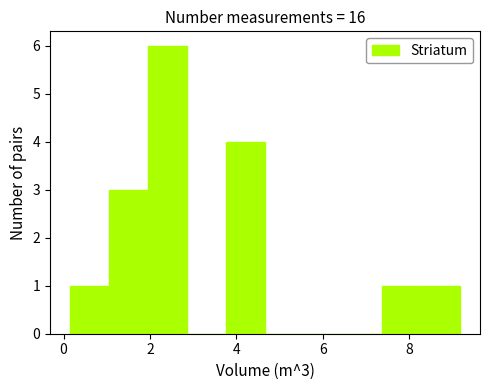

Which range on the x-axis has the tallest bar?

2.0 to 2.8